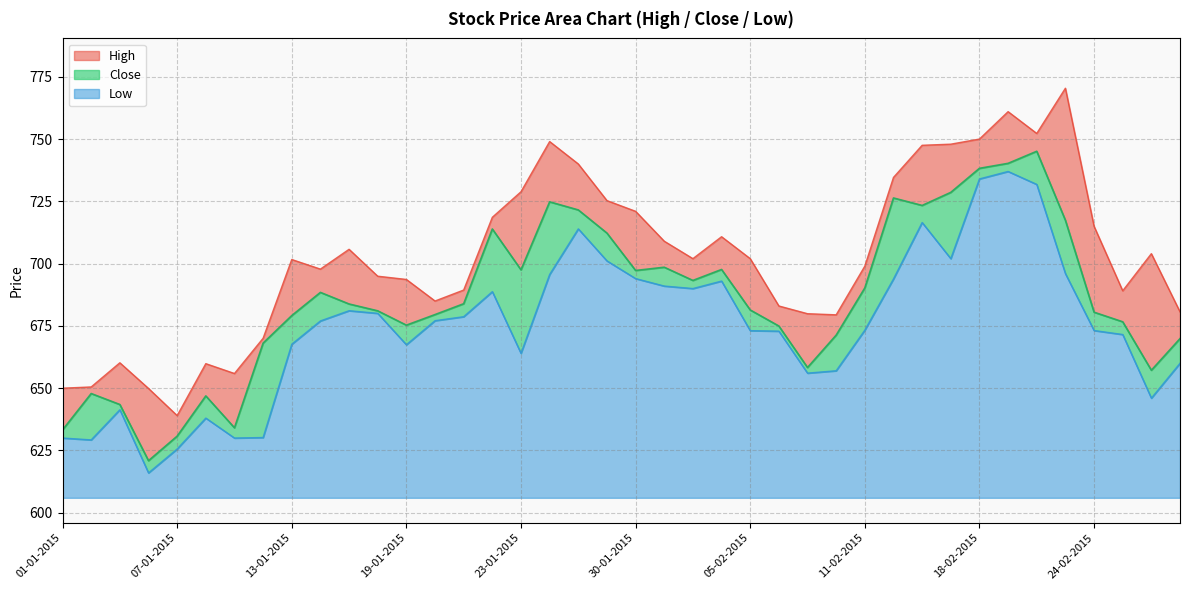

Reading right to left, what are all the values shown in this chart?

High: 27-02-2015=680.6	26-02-2015=704.0	25-02-2015=689.1	24-02-2015=715.0	23-02-2015=770.4	20-02-2015=752.2	19-02-2015=761.0	18-02-2015=750.0	16-02-2015=748.0	13-02-2015=747.5	12-02-2015=734.6	11-02-2015=699.0	10-02-2015=679.5	09-02-2015=679.9	06-02-2015=683.0	05-02-2015=702.0	04-02-2015=710.8	03-02-2015=702.0	02-02-2015=709.0	30-01-2015=721.0	29-01-2015=725.3	28-01-2015=740.0	27-01-2015=749.0	23-01-2015=728.9	22-01-2015=718.6	21-01-2015=689.4	20-01-2015=685.0	19-01-2015=693.6	16-01-2015=695.0	15-01-2015=705.8	14-01-2015=697.8	13-01-2015=701.6	12-01-2015=670.0	09-01-2015=655.9	08-01-2015=659.9	07-01-2015=639.0	06-01-2015=649.9	05-01-2015=660.2	02-01-2015=650.5	01-01-2015=650.0
Close: 27-02-2015=669.9	26-02-2015=657.2	25-02-2015=676.6	24-02-2015=680.5	23-02-2015=717.4	20-02-2015=745.1	19-02-2015=740.2	18-02-2015=738.2	16-02-2015=728.6	13-02-2015=723.4	12-02-2015=726.4	11-02-2015=690.2	10-02-2015=671.3	09-02-2015=658.3	06-02-2015=675.0	05-02-2015=681.4	04-02-2015=697.6	03-02-2015=693.2	02-02-2015=698.5	30-01-2015=697.2	29-01-2015=712.2	28-01-2015=721.5	27-01-2015=724.8	23-01-2015=697.5	22-01-2015=713.9	21-01-2015=683.9	20-01-2015=679.5	19-01-2015=675.3	16-01-2015=681.0	15-01-2015=683.8	14-01-2015=688.5	13-01-2015=679.1	12-01-2015=668.1	09-01-2015=634.1	08-01-2015=646.9	07-01-2015=630.8	06-01-2015=620.9	05-01-2015=643.5	02-01-2015=647.9	01-01-2015=633.2
Low: 27-02-2015=660.0	26-02-2015=646.0	25-02-2015=671.5	24-02-2015=673.1	23-02-2015=696.0	20-02-2015=731.8	19-02-2015=737.0	18-02-2015=734.0	16-02-2015=702.0	13-02-2015=716.5	12-02-2015=693.9	11-02-2015=673.3	10-02-2015=657.0	09-02-2015=656.0	06-02-2015=672.9	05-02-2015=673.1	04-02-2015=693.0	03-02-2015=690.0	02-02-2015=691.0	30-01-2015=694.0	29-01-2015=701.1	28-01-2015=714.0	27-01-2015=695.6	23-01-2015=664.0	22-01-2015=688.8	21-01-2015=678.7	20-01-2015=677.1	19-01-2015=667.5	16-01-2015=680.0	15-01-2015=681.1	14-01-2015=677.0	13-01-2015=667.6	12-01-2015=630.2	09-01-2015=630.0	08-01-2015=638.0	07-01-2015=625.6	06-01-2015=616.0	05-01-2015=641.4	02-01-2015=629.2	01-01-2015=630.0